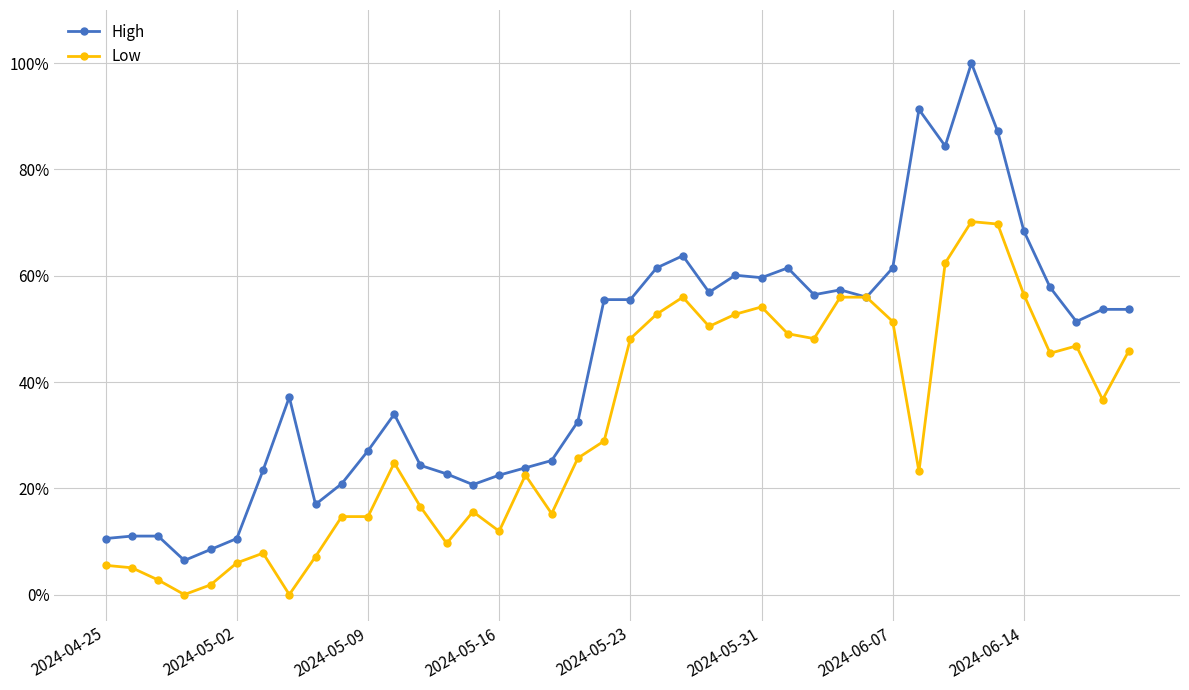

What is the maximum value shown in the chart?

1.0